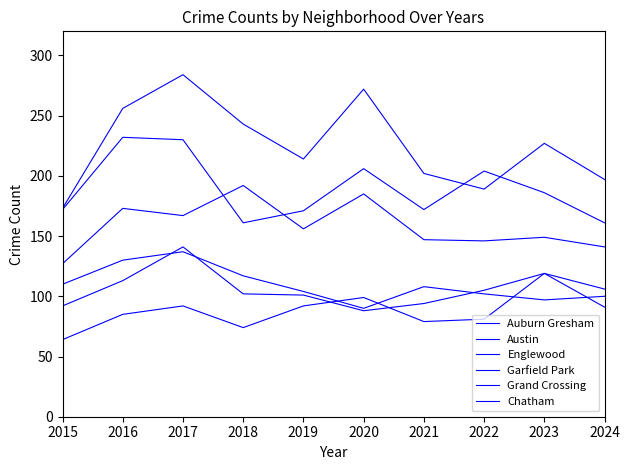

Is it true that Auburn Gresham equals 183 at 2021?

False